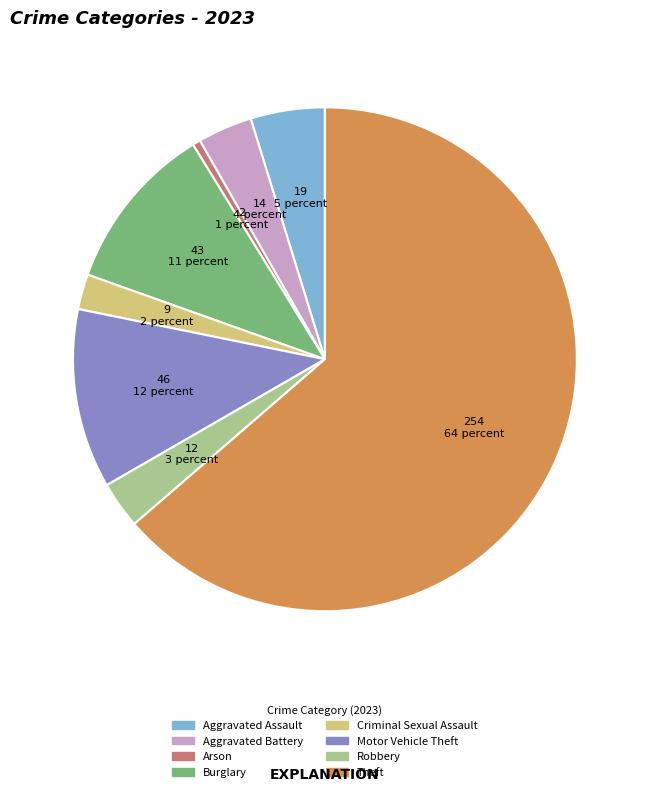

Which has a higher value, Aggravated Battery or Burglary?

Burglary